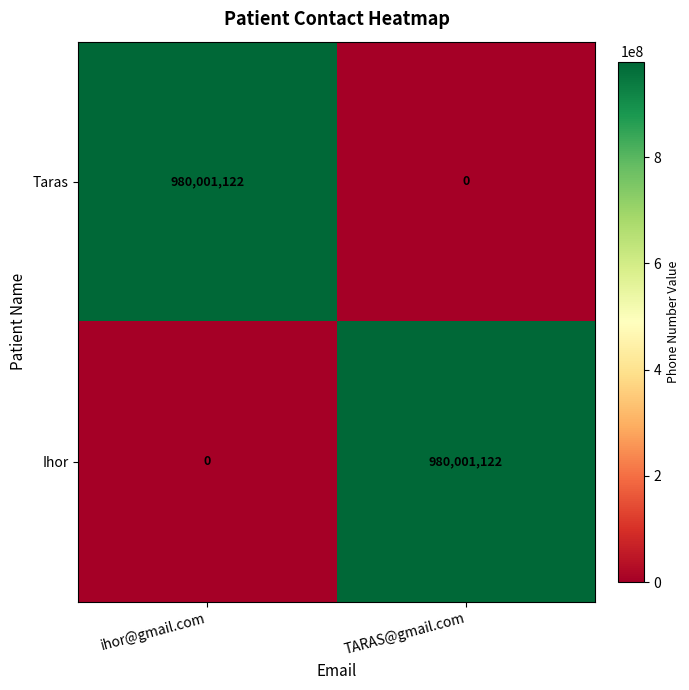

What is the difference between the highest and lowest values at ihor@gmail.com?

980001122